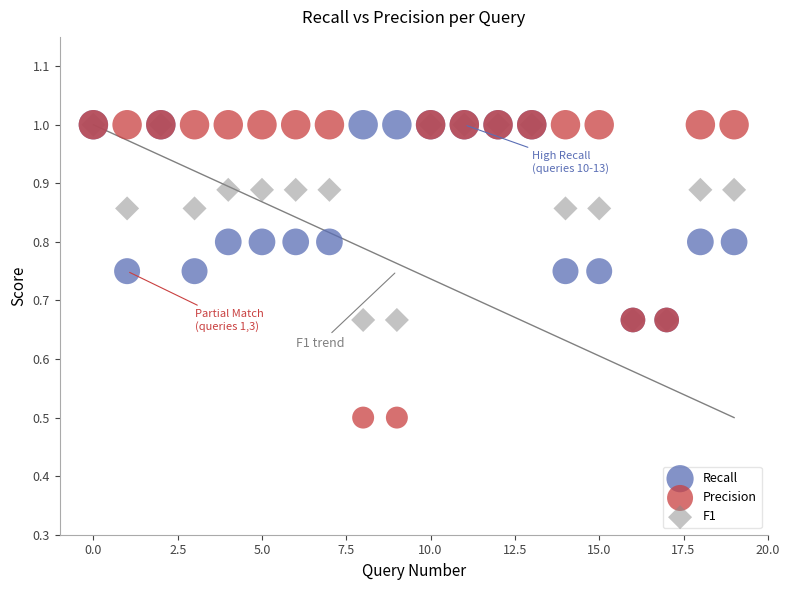

What are all the series names shown in the legend?

Recall, Precision, F1